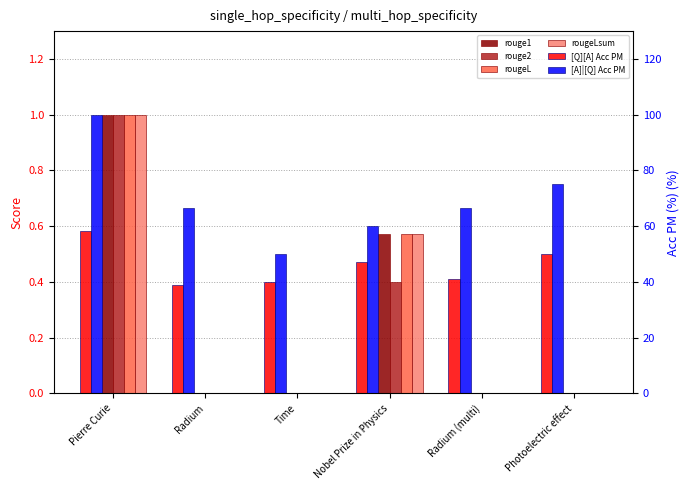

Rank the series at Time from highest to lowest value.

[A]|[Q] Acc PM, [Q][A] Acc PM, rouge1, rouge2, rougeL, rougeLsum